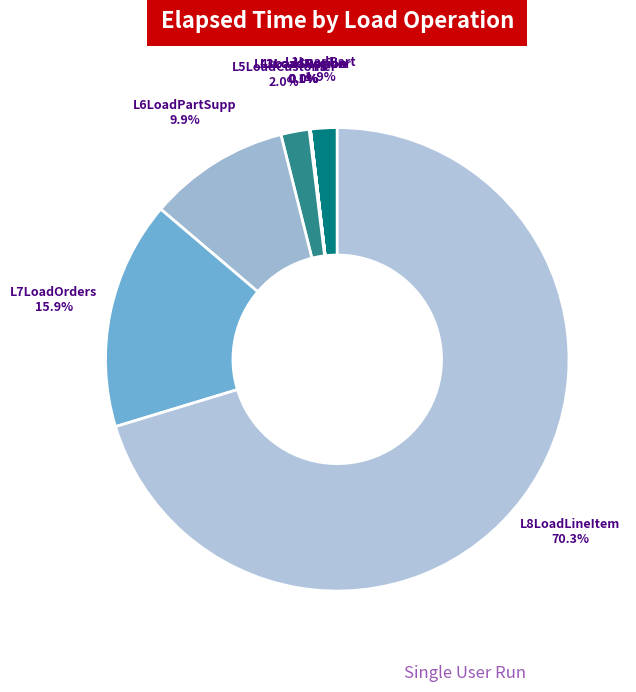

To the nearest percent, what is the difference between the L8LoadLineItem and L6LoadPartSupp slice percentages?

60%